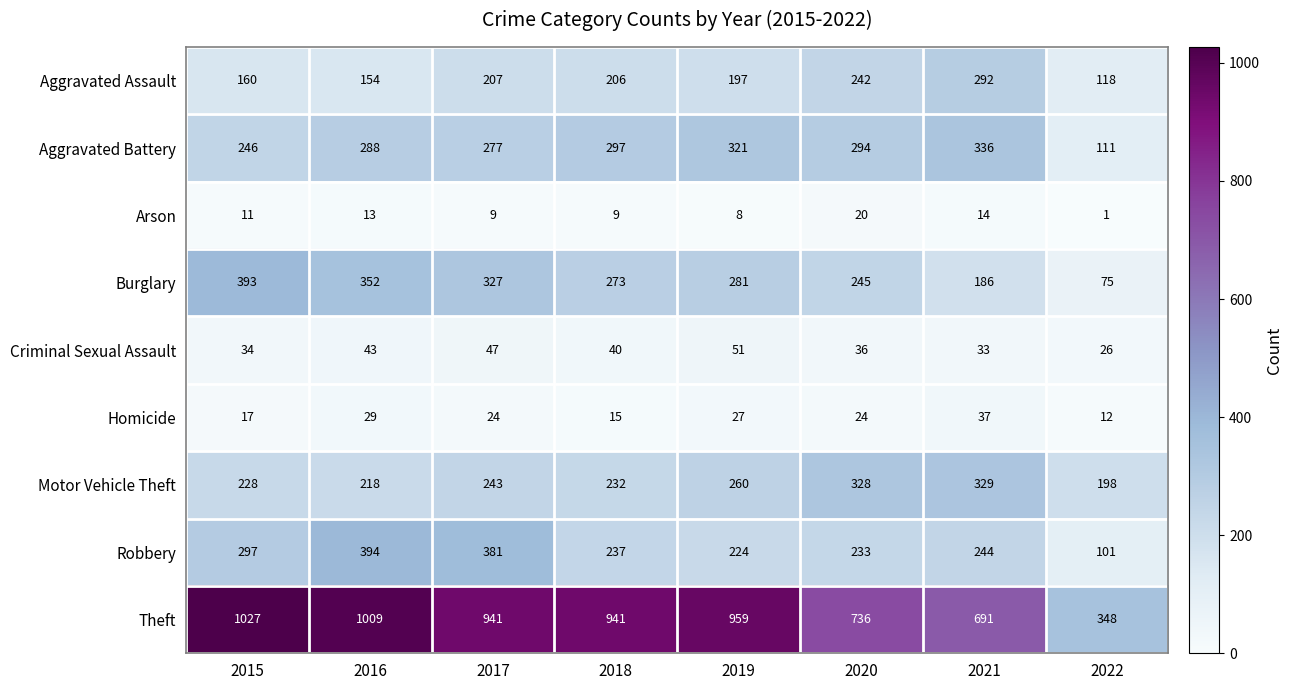

At how many categories does at least one series exceed 107?

8